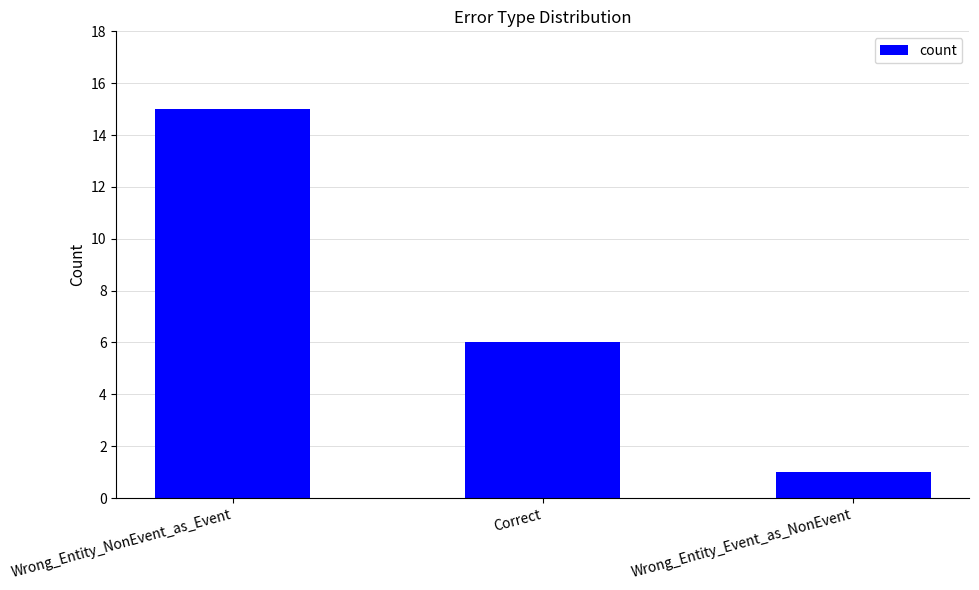

What is the sum of the values at Wrong_Entity_NonEvent_as_Event and Wrong_Entity_Event_as_NonEvent?

16